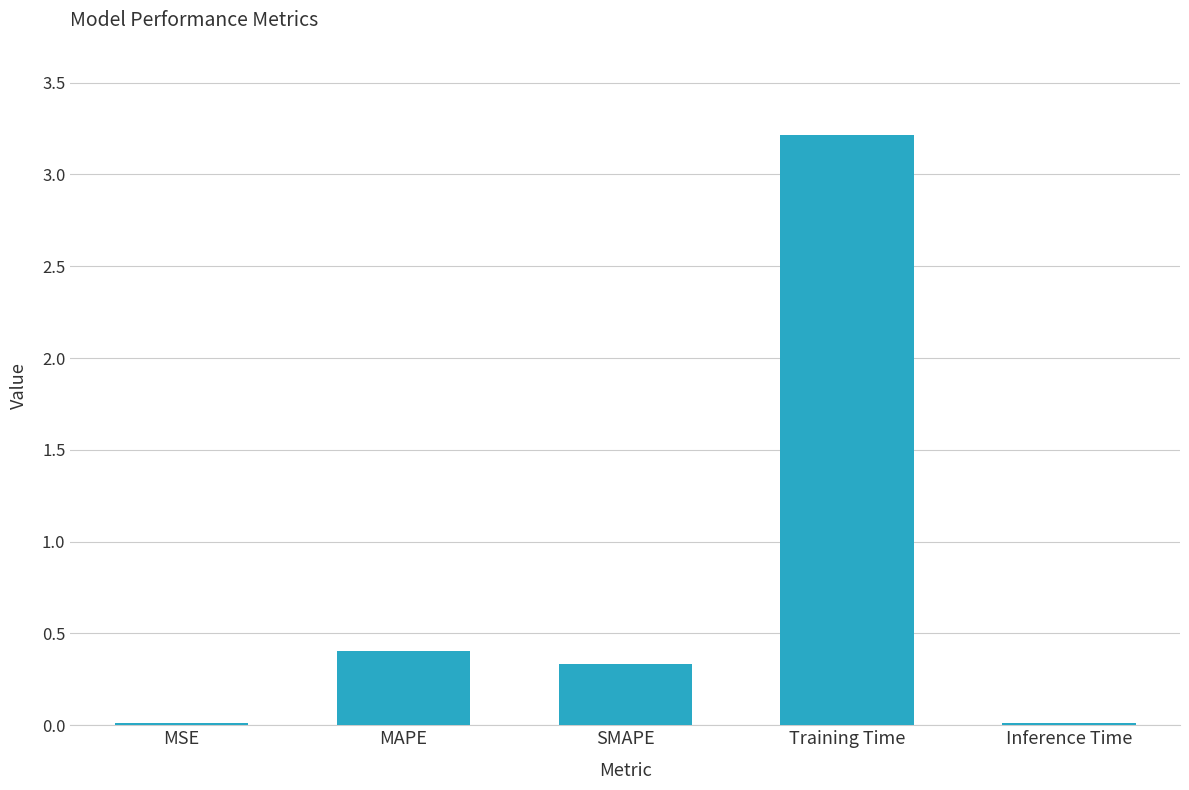

Which has a higher value, SMAPE or Training Time?

Training Time